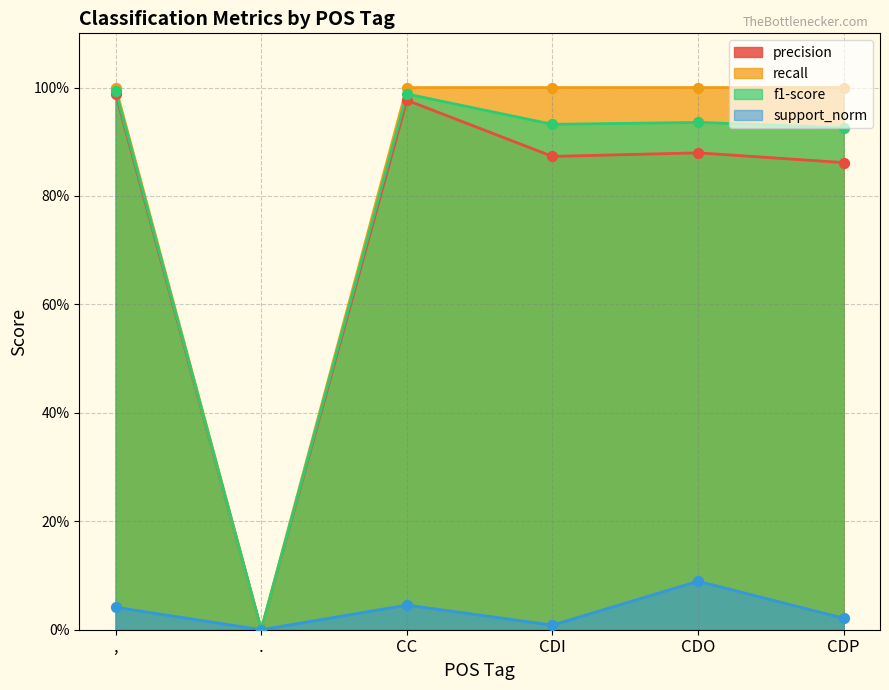

What are all the series names shown in the legend?

precision, recall, f1-score, support_norm